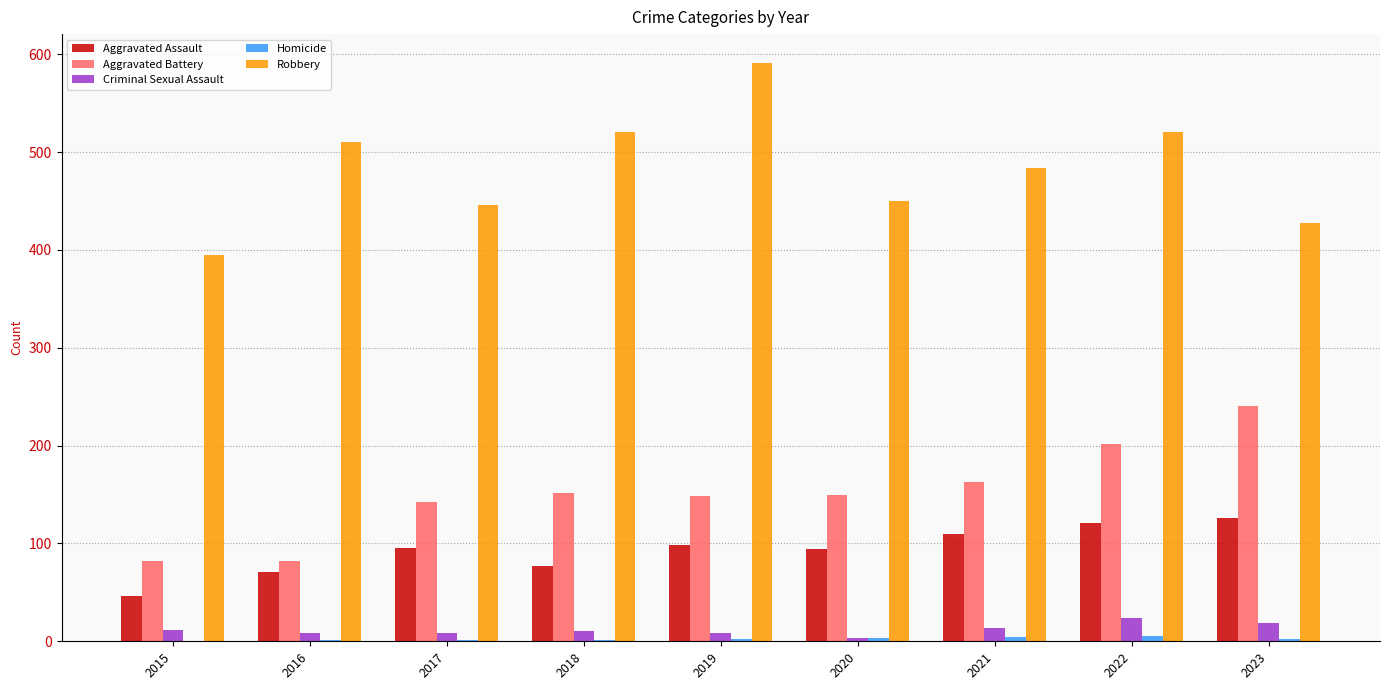

Which series has the widest spread of values?

Robbery